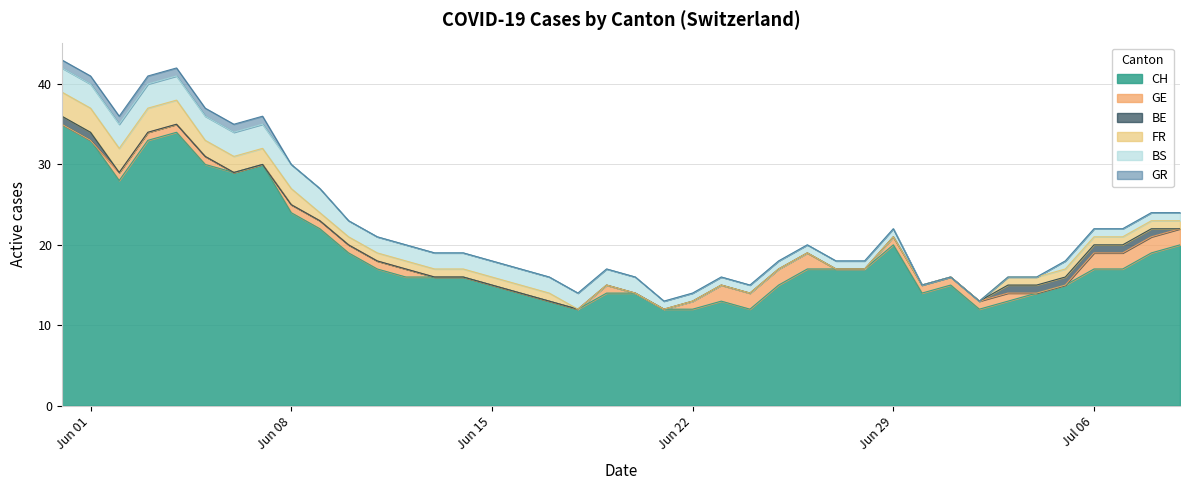

Count the BS values in the range 1 to 3.

35